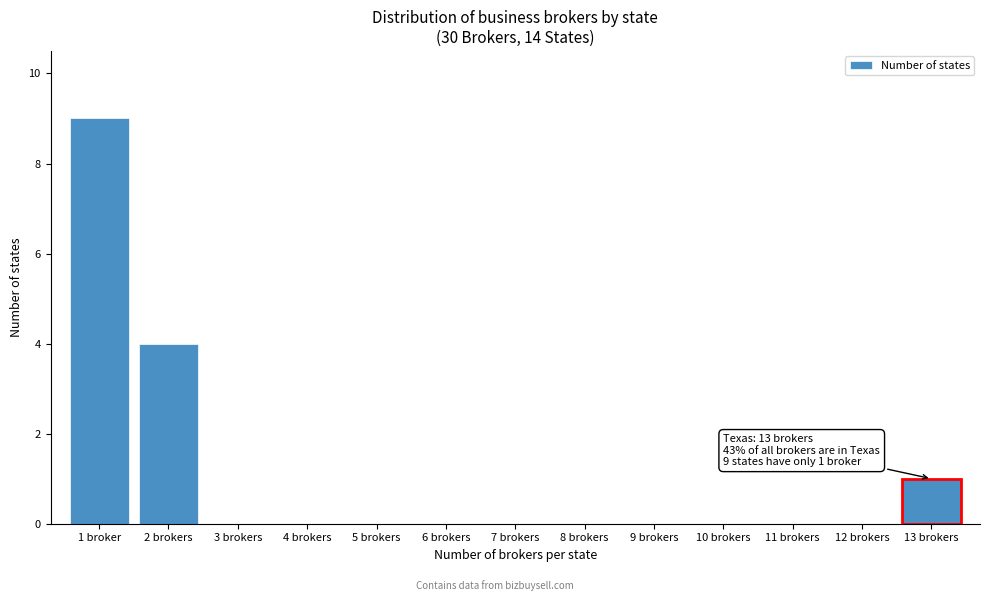

Reading left to right, transcribe all the data shown in this chart.

1 broker=9	2 brokers=4	3 brokers=0	4 brokers=0	5 brokers=0	6 brokers=0	7 brokers=0	8 brokers=0	9 brokers=0	10 brokers=0	11 brokers=0	12 brokers=0	13 brokers=1